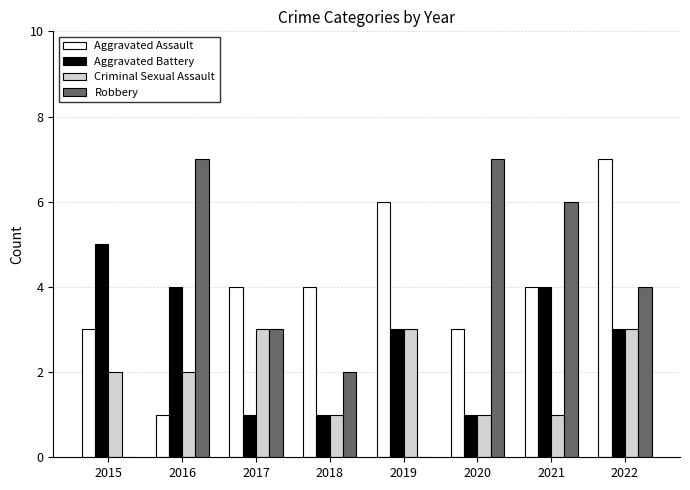

Reading left to right, list all the values displayed in this chart.

Aggravated Assault: 3	1	4	4	6	3	4	7
Aggravated Battery: 5	4	1	1	3	1	4	3
Criminal Sexual Assault: 2	2	3	1	3	1	1	3
Robbery: 0	7	3	2	0	7	6	4